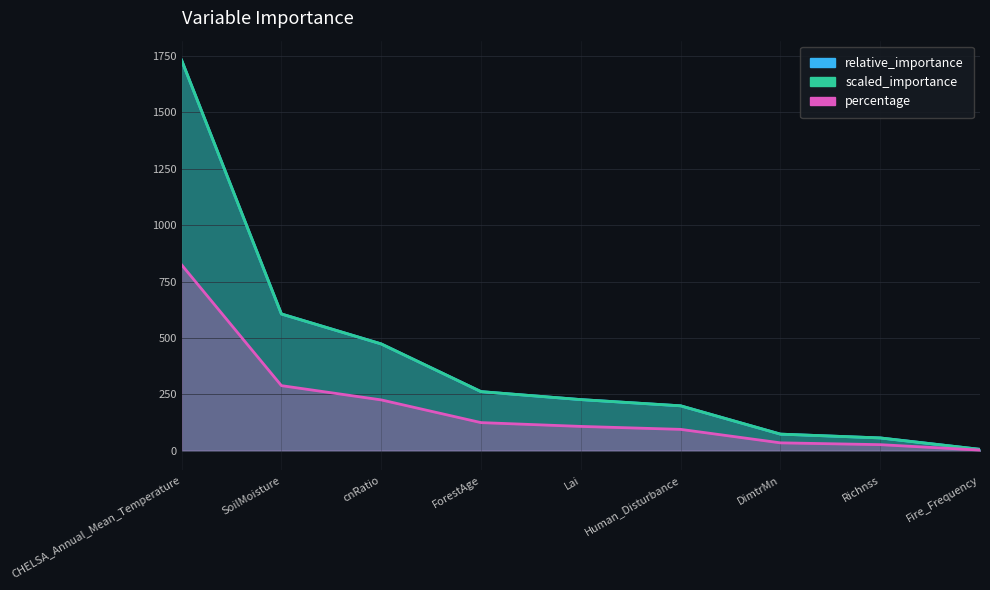

What is the maximum value shown in the chart?

1731.1